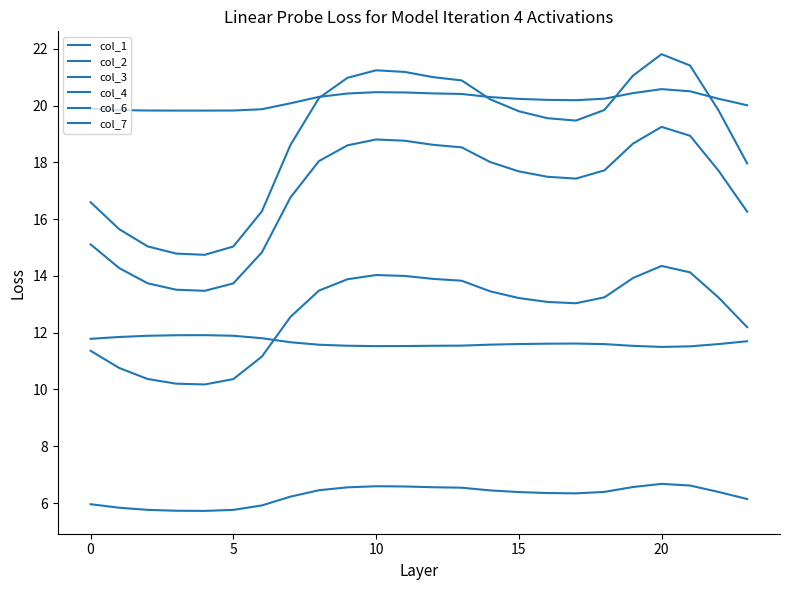

What is the label of the 16th point from the right?

8